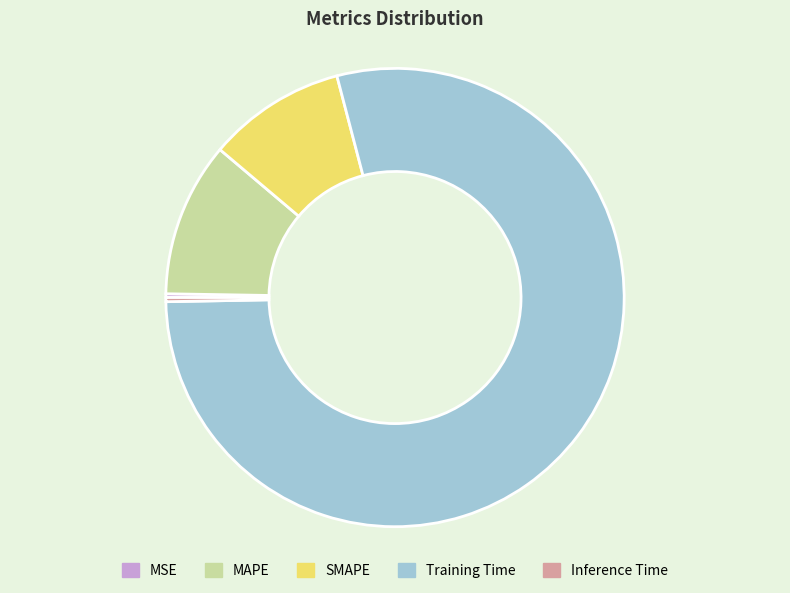

Is the sum of SMAPE and Inference Time greater than half?

No